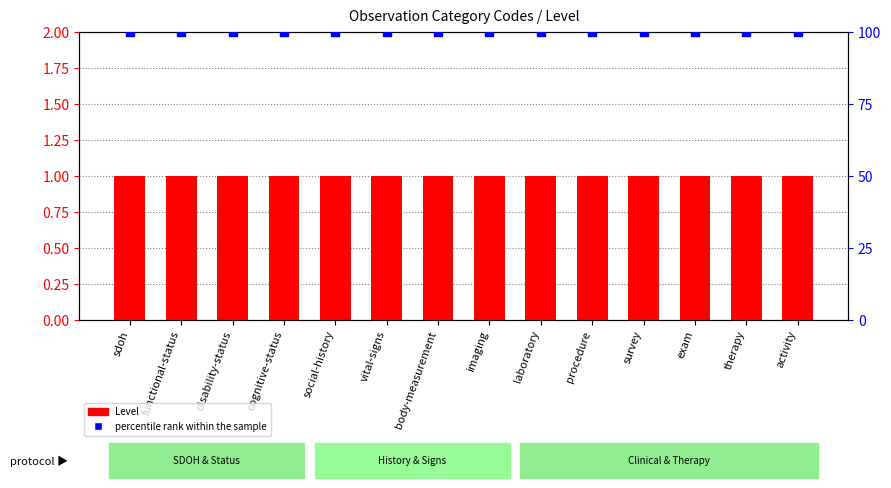

At how many categories does at least one series exceed 75?

14